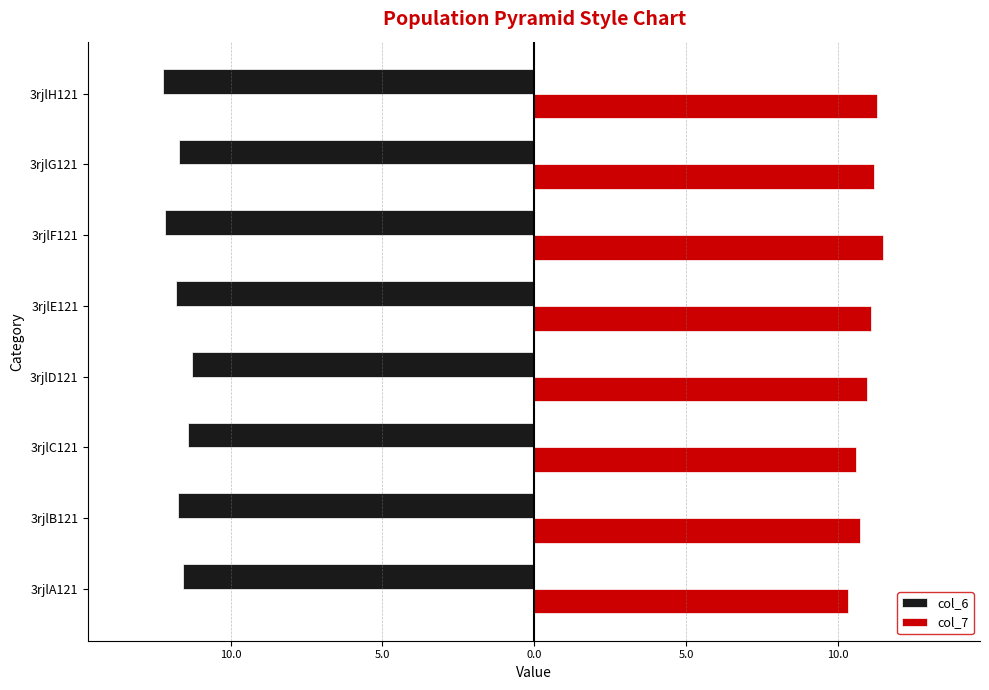

Which series has the largest range (max minus min)?

col_7